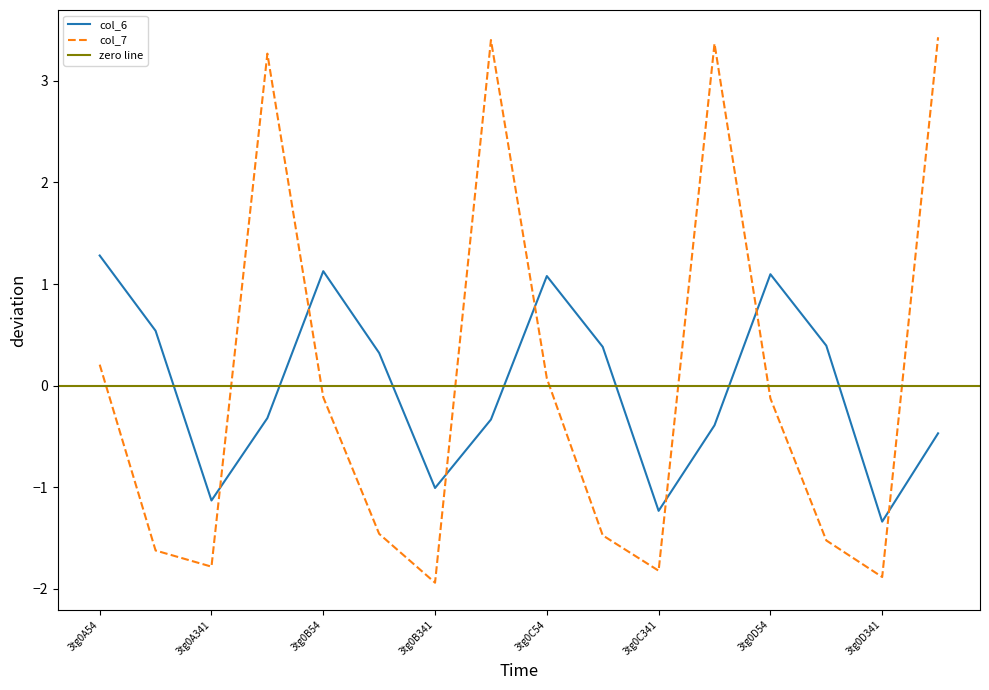

How many values in col_7 are above zero?

6